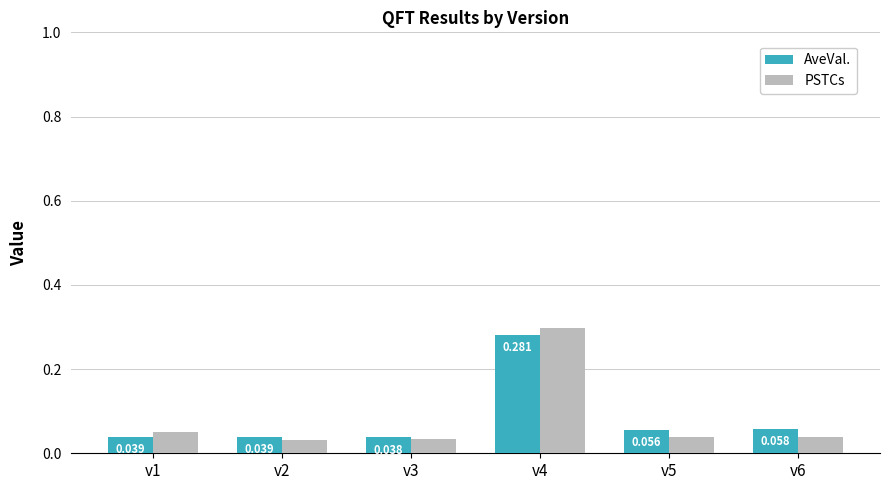

Count the AveVal. values in the range 0 to 1.

6